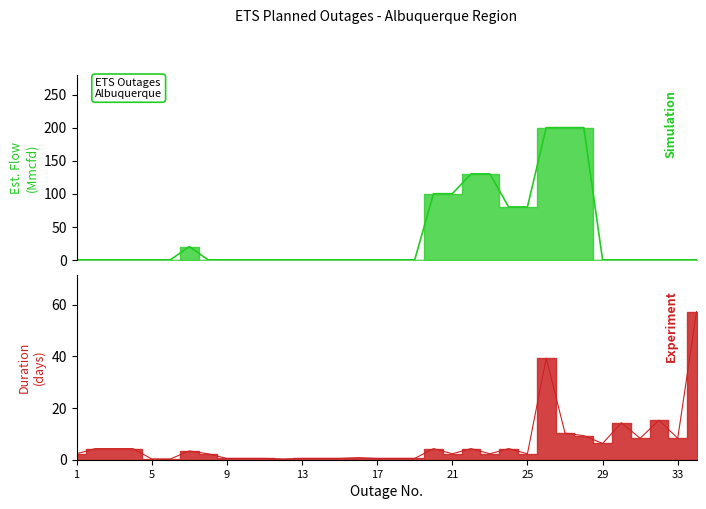

Which series changed the most between 20 and 33?

Est. Flow (Mmcfd)